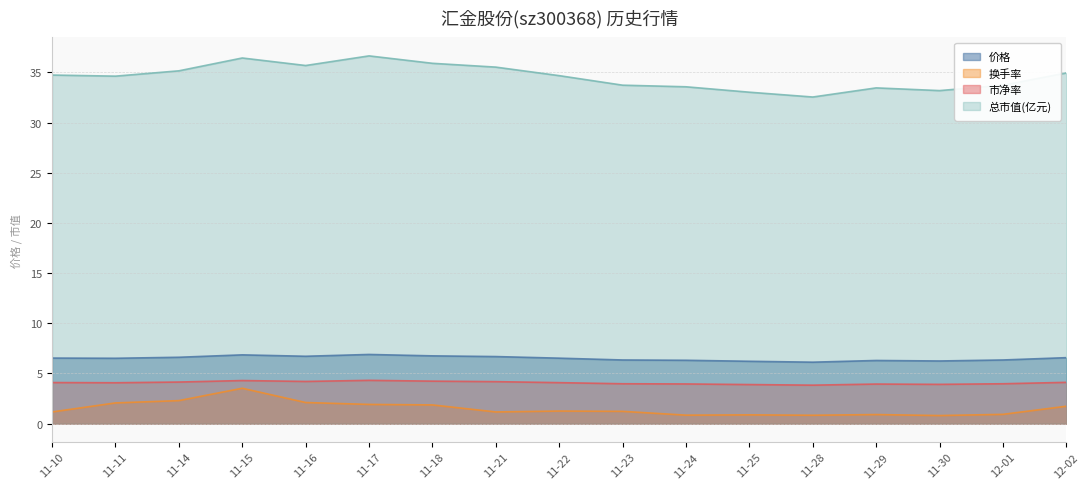

Is the value of 总市值(亿元) at 11-11 greater than the value of 价格 at 11-16?

Yes